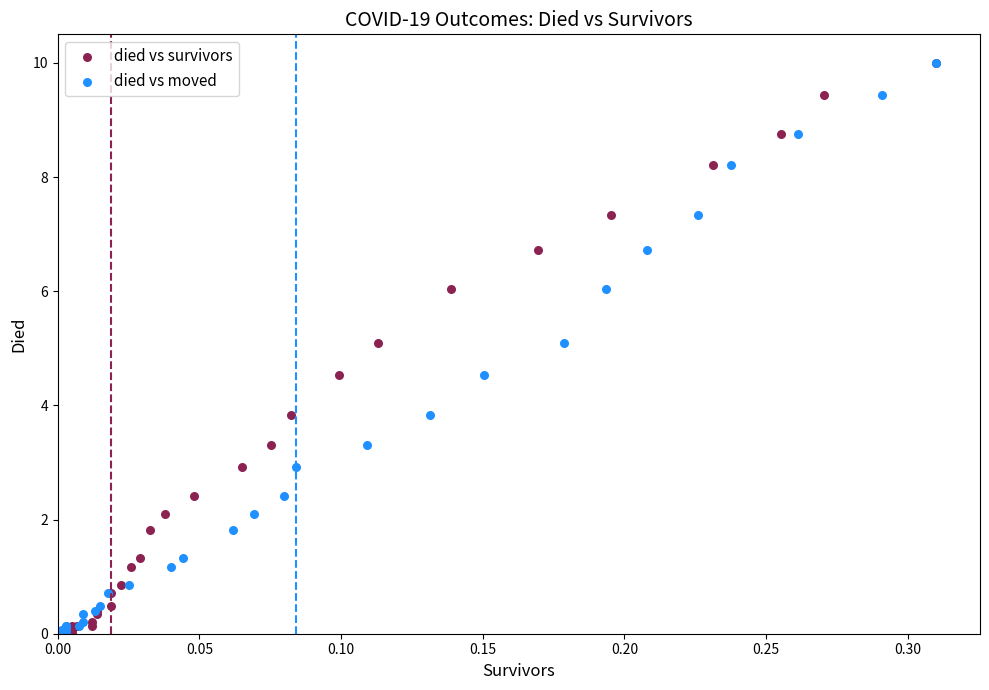

What are all the series names shown in the legend?

died vs survivors, died vs moved